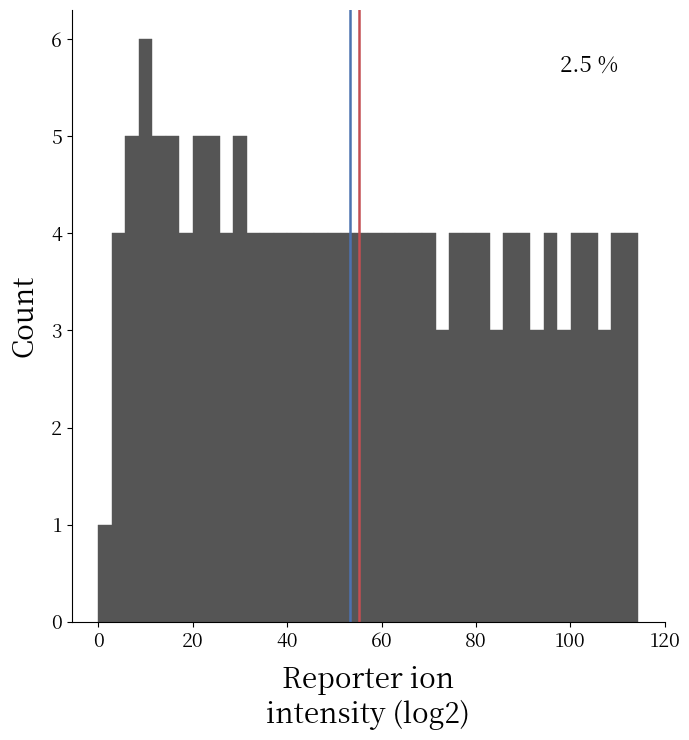

Read against the x-axis, roughly where is the centre of the tallest bar?

10